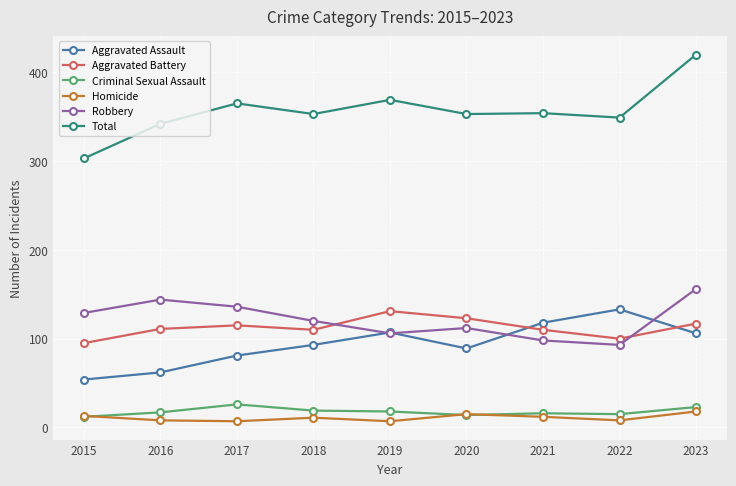

How many lines are shown in the chart?

6